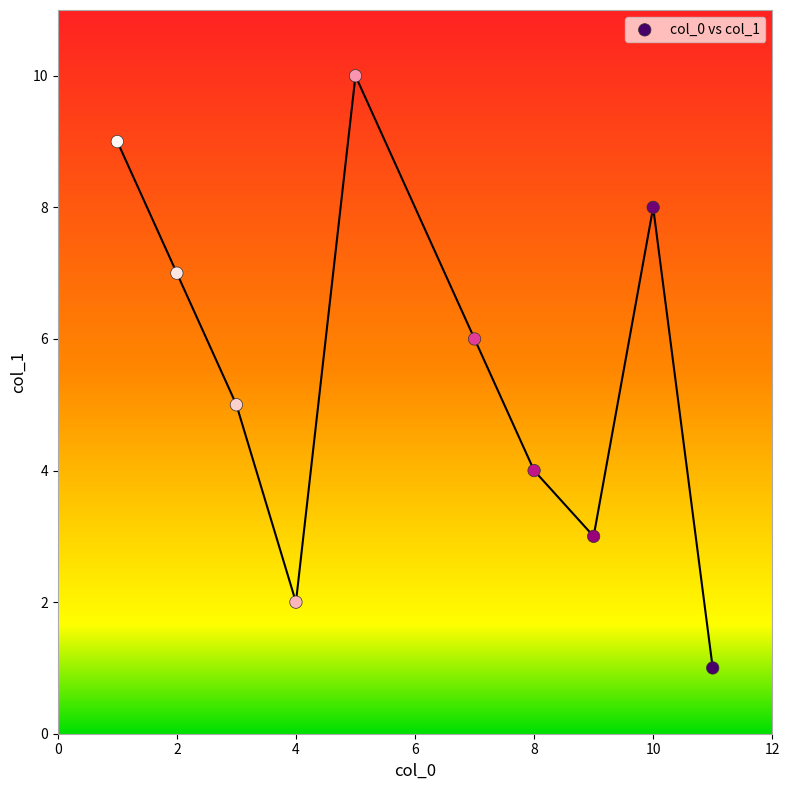

What is the range of X values (max minus min)?

10